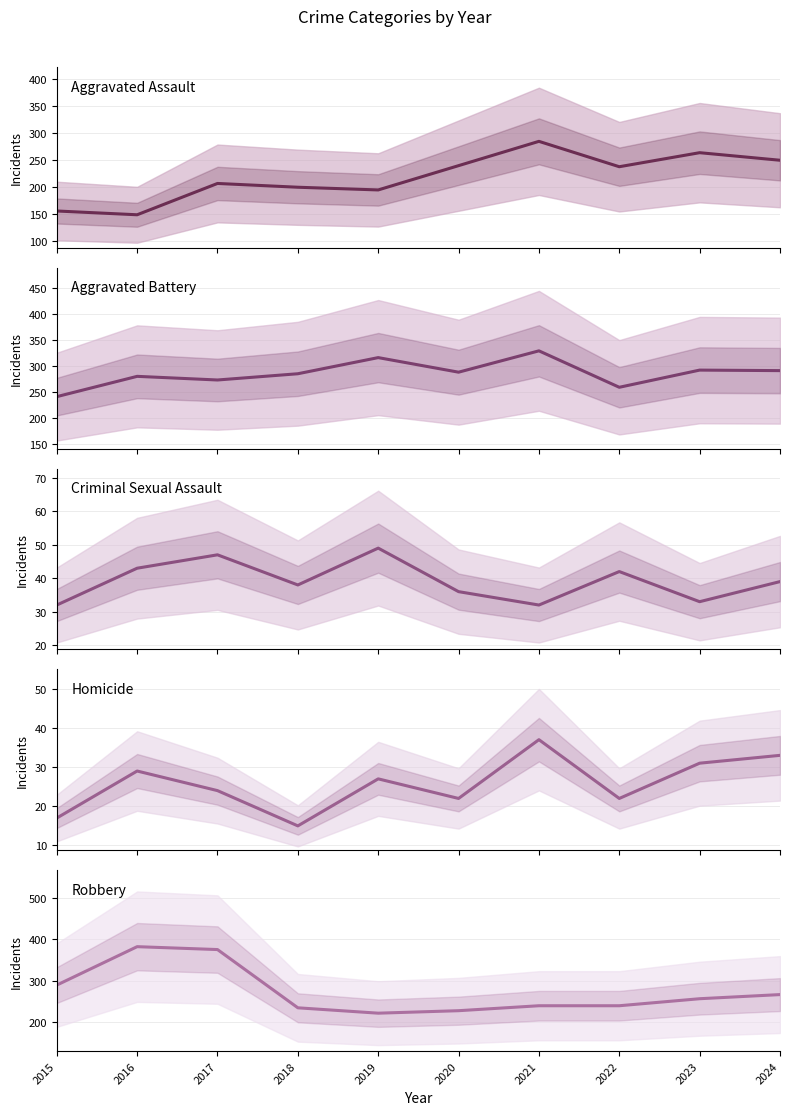

The value of Aggravated Battery at 2017 is 273. True or false?

True